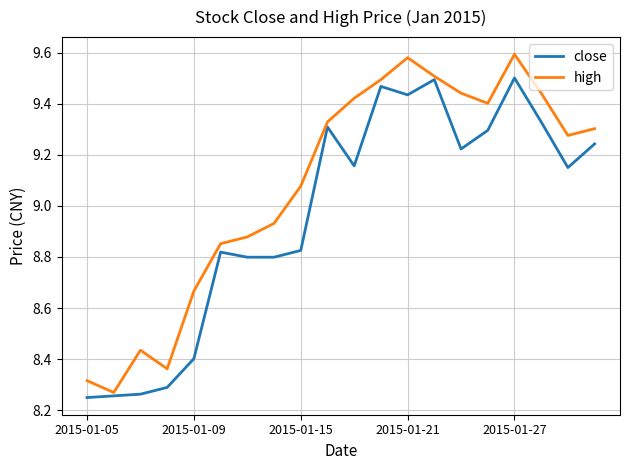

List the series in order of their overall mean, highest first.

high, close